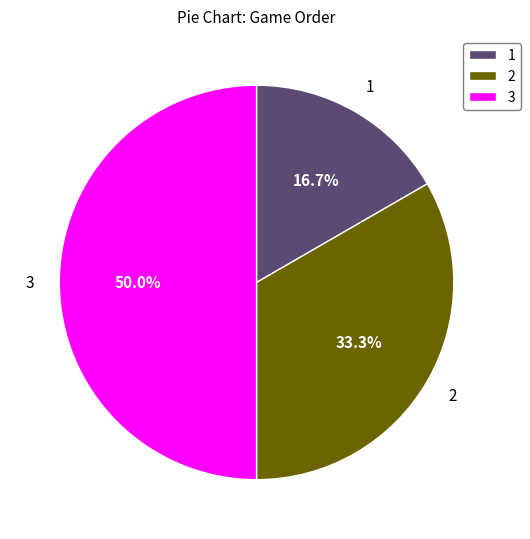

Rank the categories by value from highest to lowest.

3, 2, 1